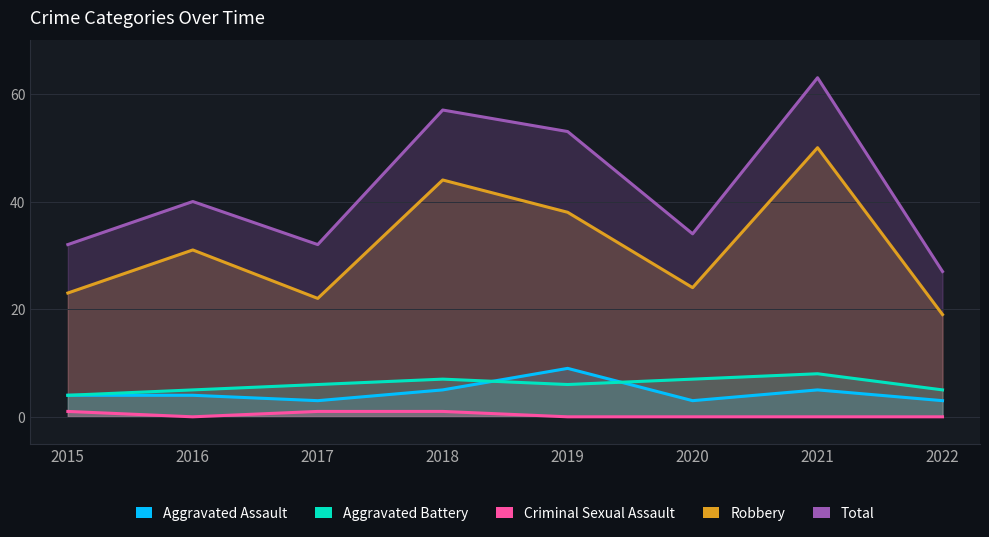

True or false: Total and Criminal Sexual Assault cross at least once.

False